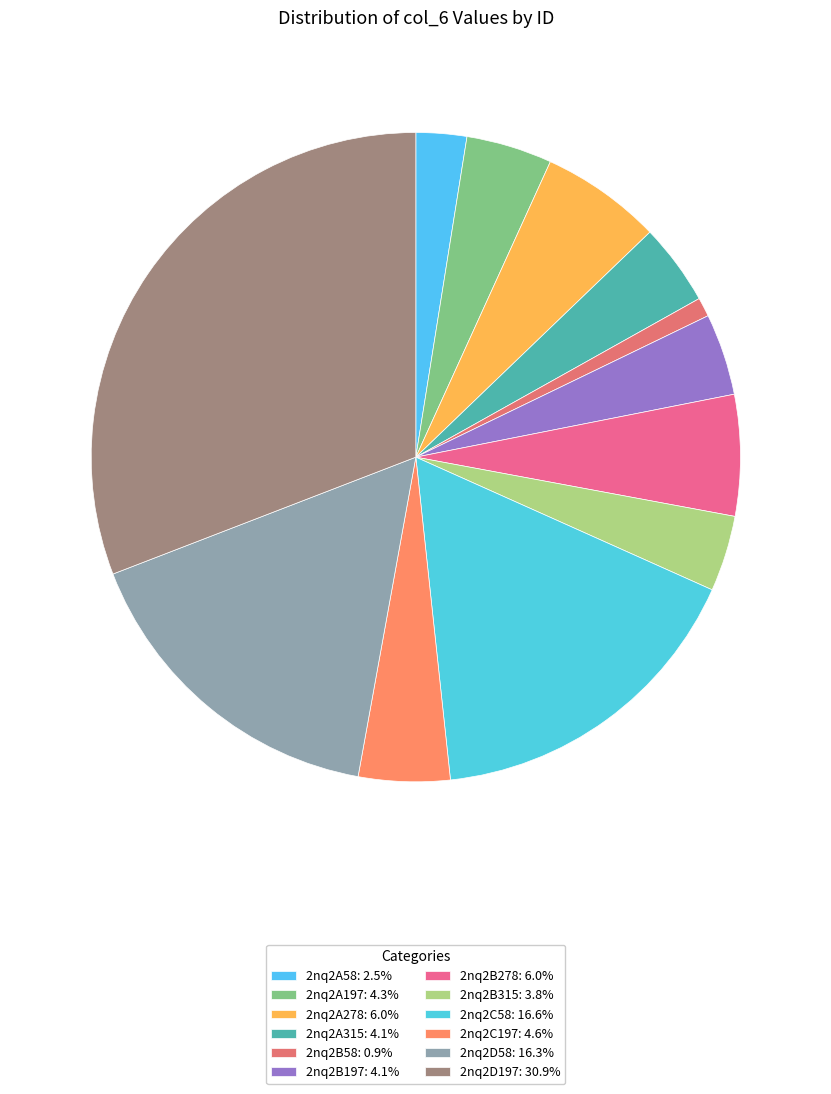

Does 2nq2A278 account for over 50% of the chart?

No